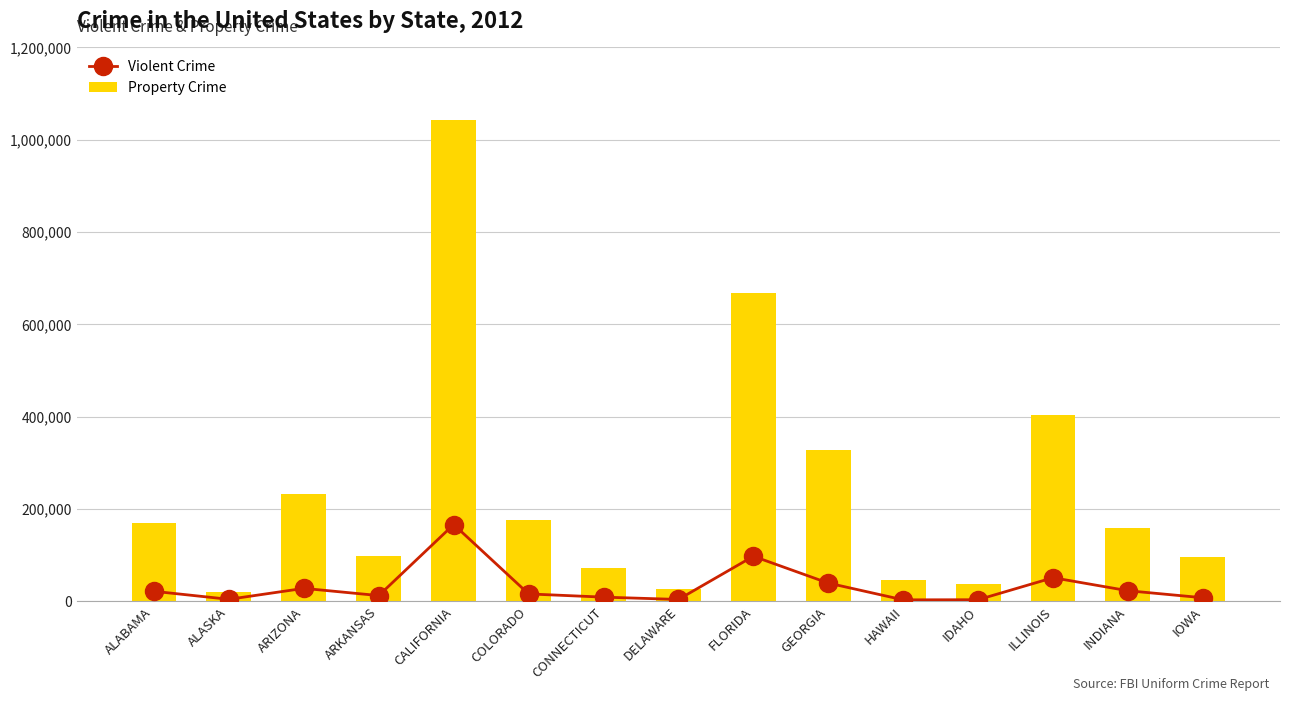

Which series has the largest range (max minus min)?

Property Crime